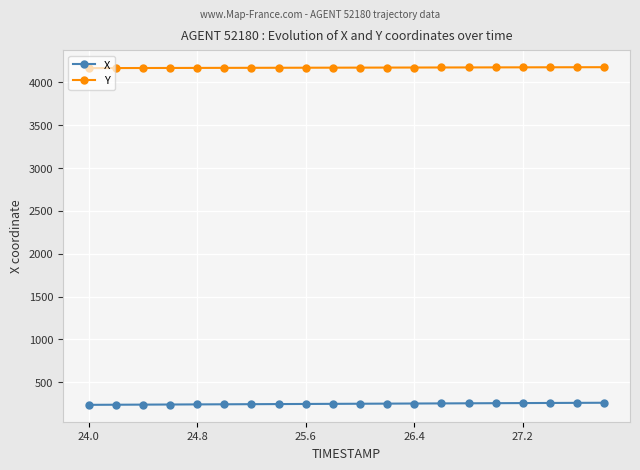

What is the highest value of the Y series?

4175.4